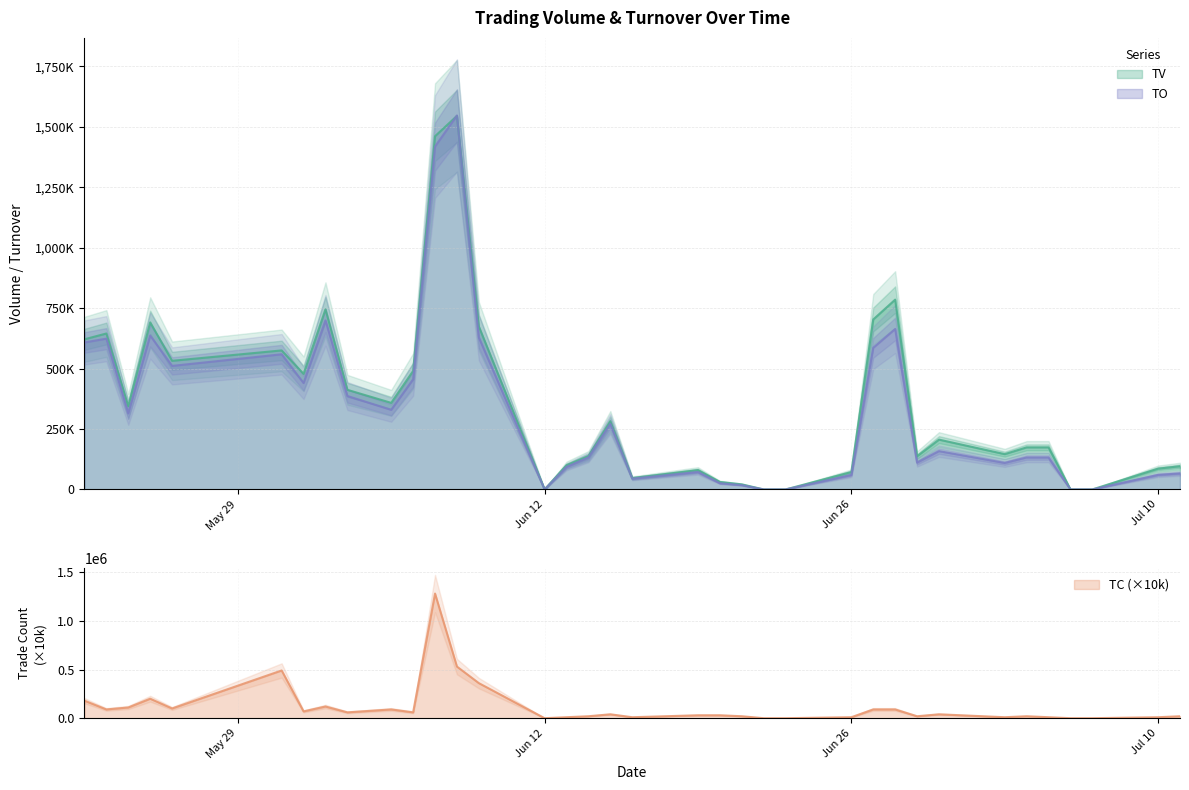

What is the value of the TC point at the 18th from the left?

40000